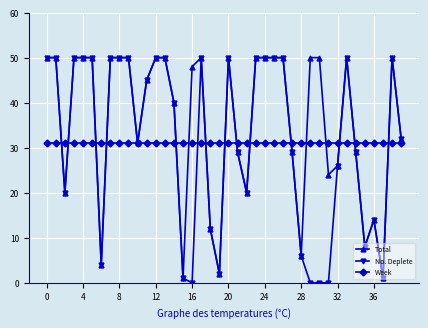

What is the greatest value displayed?

50